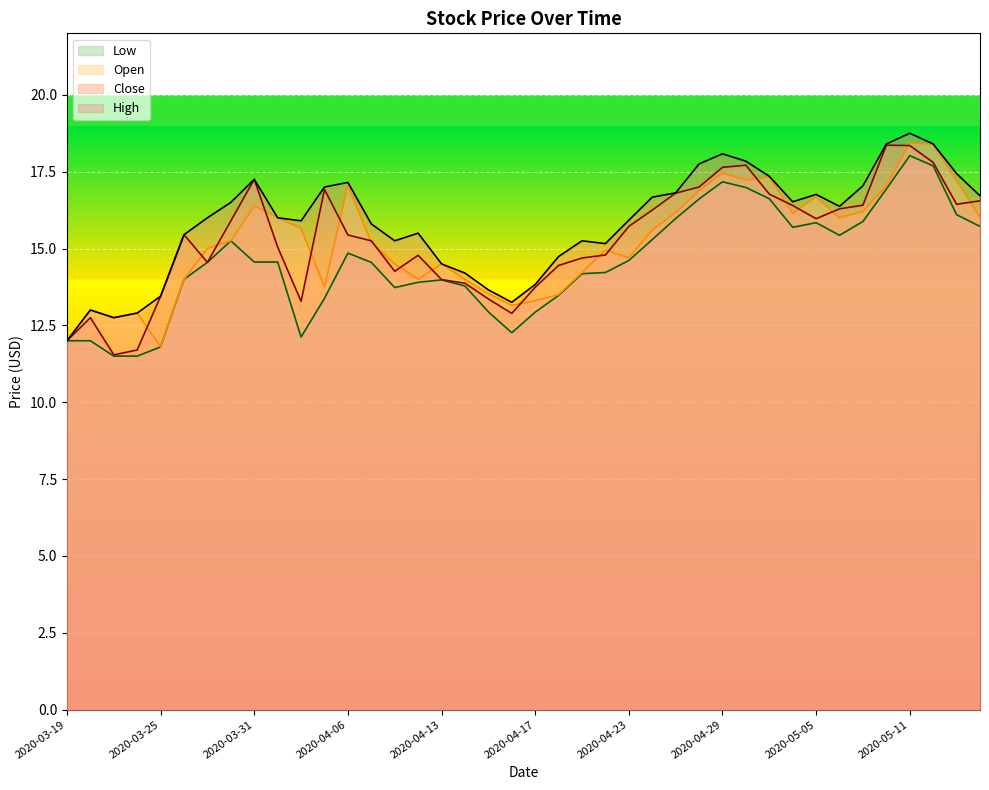

Reading left to right, extract all data points from this chart.

Open: 12.0	13.0	12.8	12.9	11.8	14.0	15.0	15.2	16.4	16.0	15.7	13.8	17.1	15.2	14.5	14.0	14.5	14.0	13.5	13.2	13.3	13.5	14.2	14.9	14.7	15.6	16.2	16.9	17.5	17.2	17.3	16.1	16.7	16.0	16.2	17.0	18.4	18.4	17.2	16.0
High: 12.0	13.0	12.8	12.9	13.4	15.4	16.0	16.5	17.2	16.0	15.9	17.0	17.1	15.8	15.2	15.5	14.5	14.2	13.7	13.2	13.8	14.7	15.2	15.2	15.9	16.7	16.8	17.8	18.1	17.8	17.4	16.5	16.8	16.4	17.0	18.4	18.8	18.4	17.4	16.7
Low: 12.0	12.0	11.5	11.5	11.8	14.0	14.6	15.2	14.6	14.6	12.1	13.4	14.8	14.6	13.7	13.9	14.0	13.8	12.9	12.3	12.9	13.5	14.2	14.2	14.6	15.3	16.0	16.6	17.2	17.0	16.6	15.7	15.8	15.4	15.9	16.9	18.0	17.7	16.1	15.7
Close: 12.0	12.8	11.5	11.7	13.4	15.4	14.6	15.9	17.2	15.1	13.3	16.9	15.4	15.2	14.3	14.8	14.0	13.9	13.4	12.9	13.7	14.4	14.7	14.8	15.7	16.2	16.8	17.0	17.6	17.7	16.8	16.4	16.0	16.3	16.4	18.4	18.4	17.8	16.4	16.5